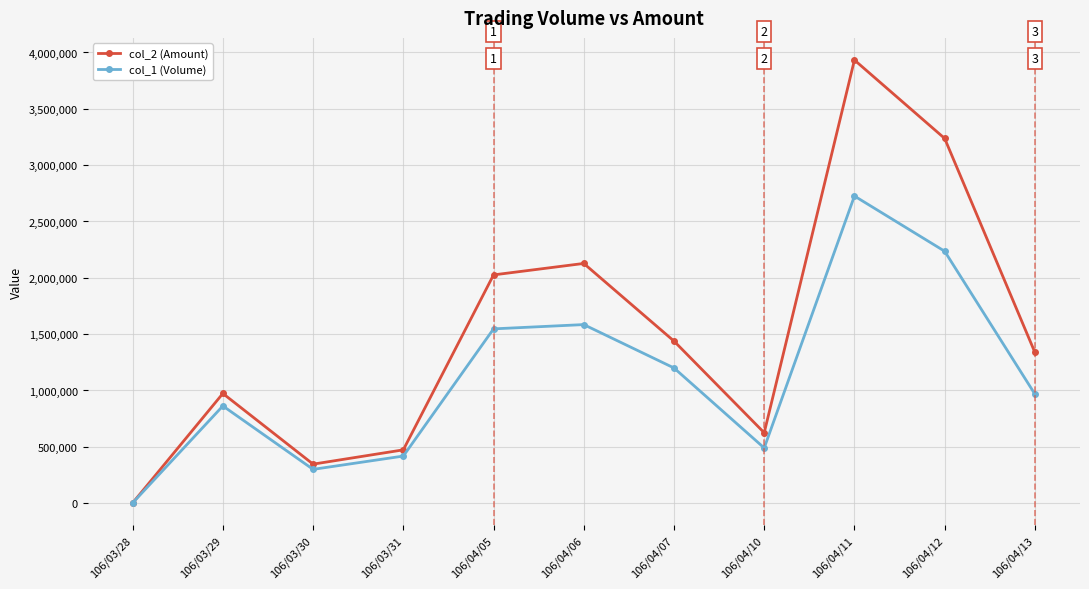

Between 106/04/05 and 106/04/12, which series saw the biggest shift?

col_2 (Amount)